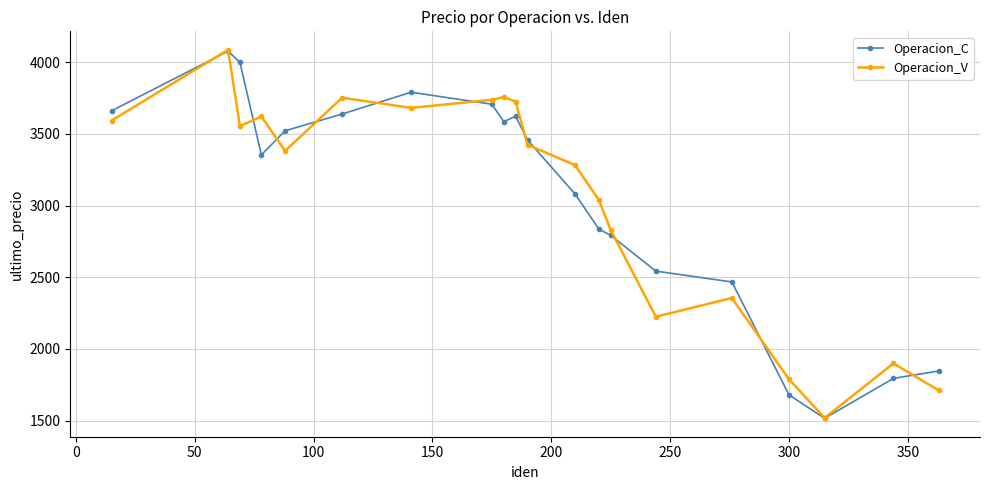

What are all the series names shown in the legend?

Operacion_C, Operacion_V